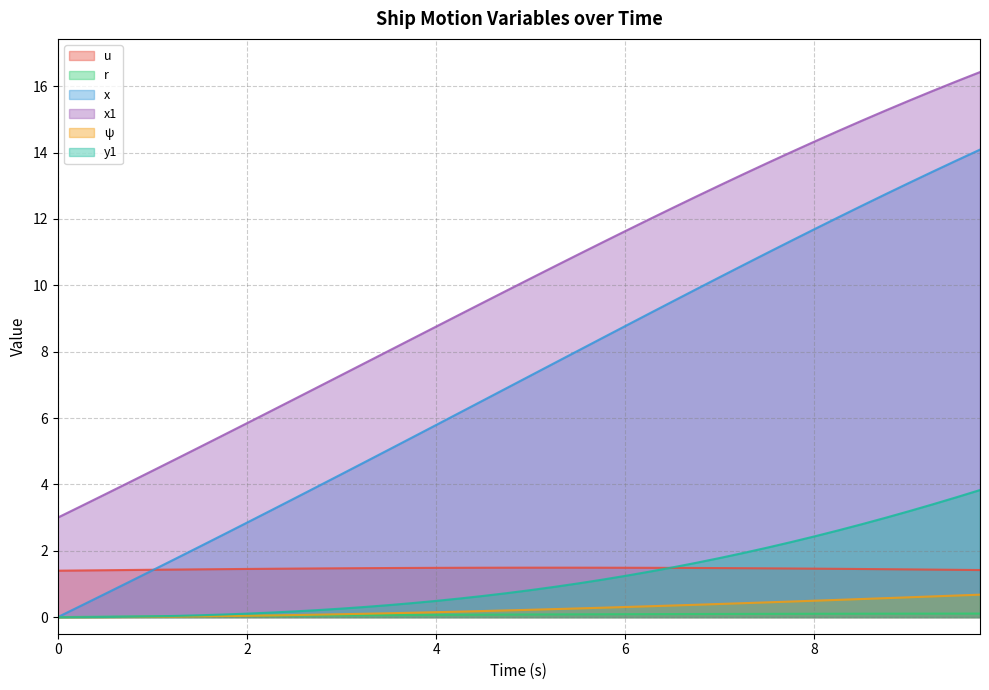

Rank the series at 1.75 from lowest to highest value.

ψ, r, y1, u, x, x1